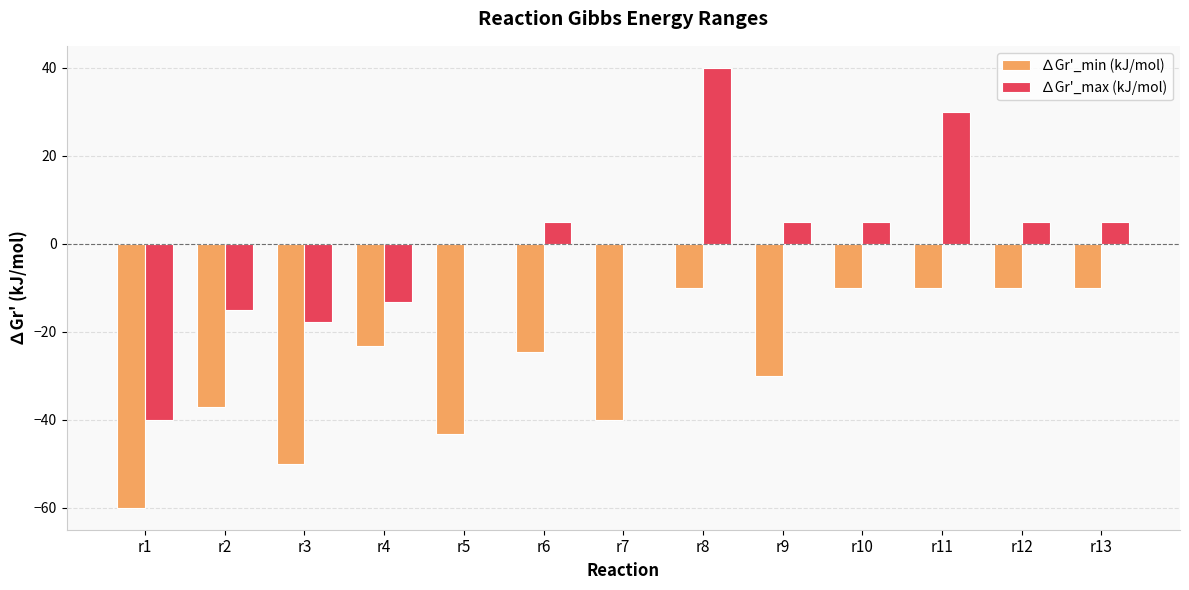

Where does the ∆Gr'_min (kJ/mol) series first go above -24?

r4